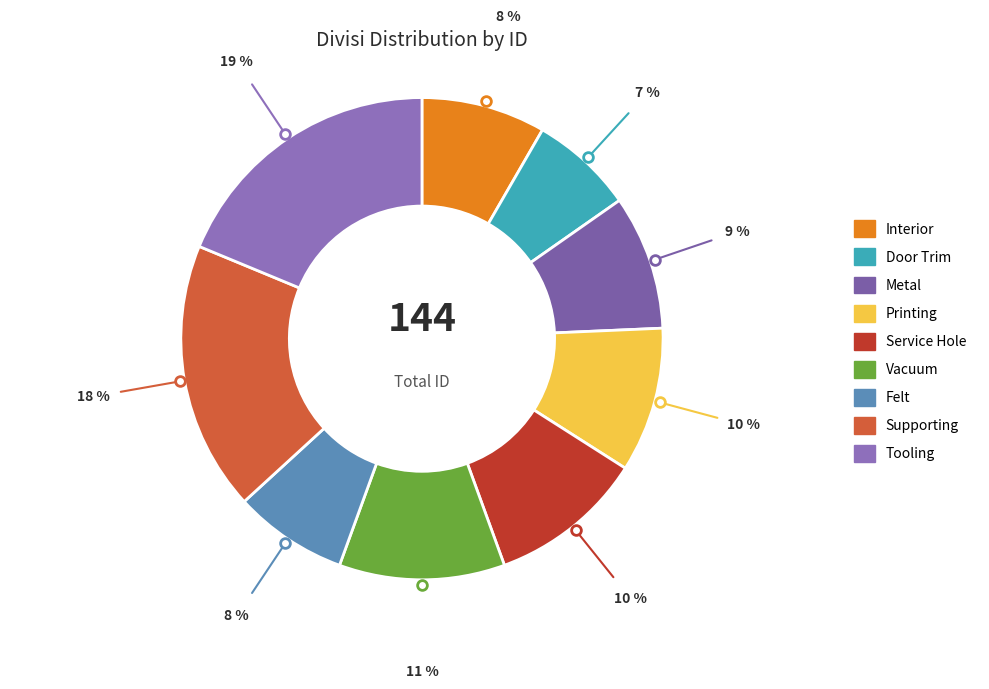

Which category has the biggest portion of the pie?

Tooling